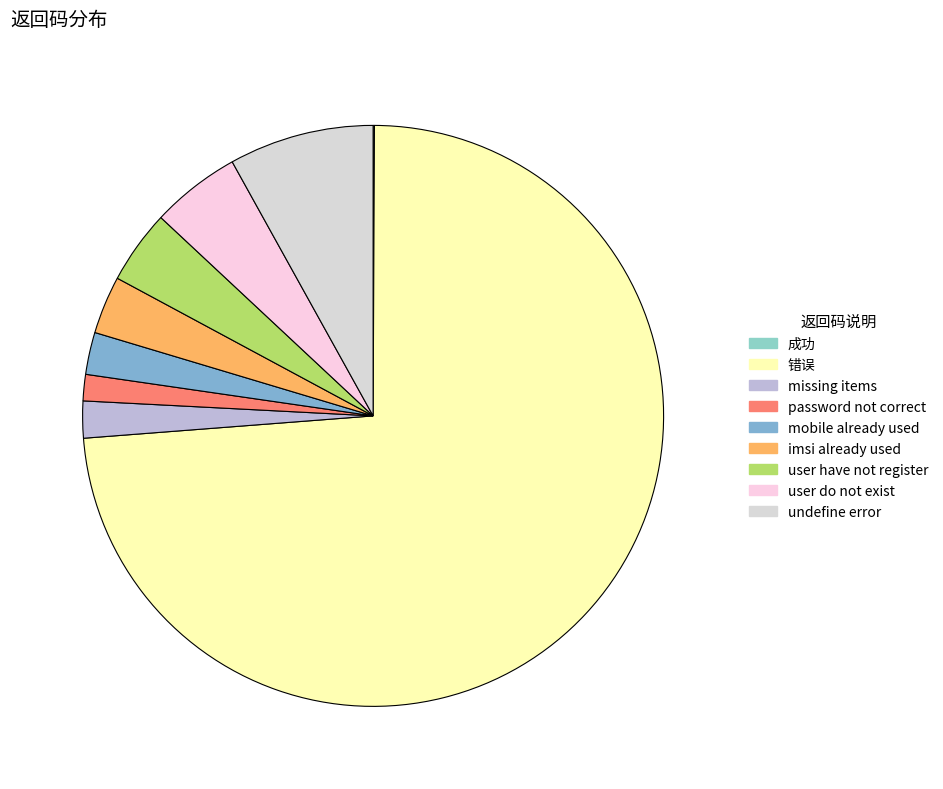

True or false: user do not exist accounts for 19% of the total.

False